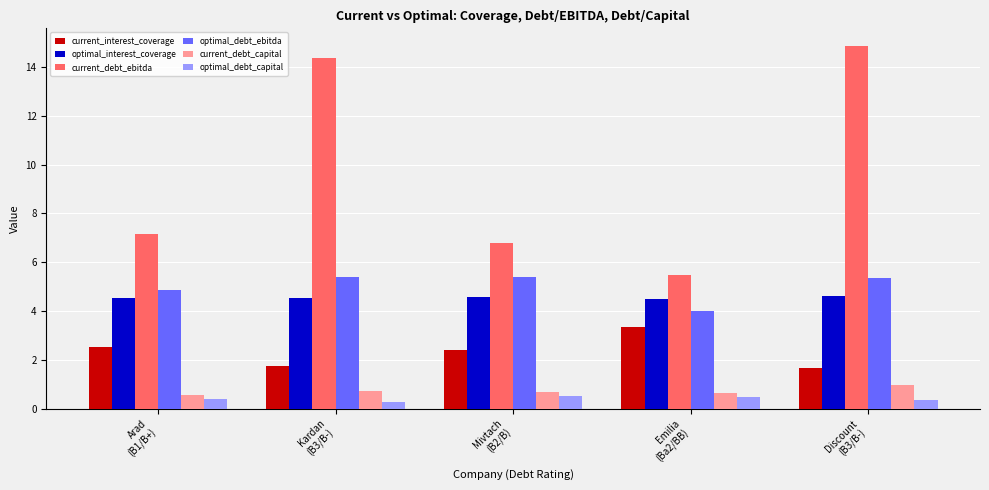

Which series has the largest total across all categories?

current_debt_ebitda